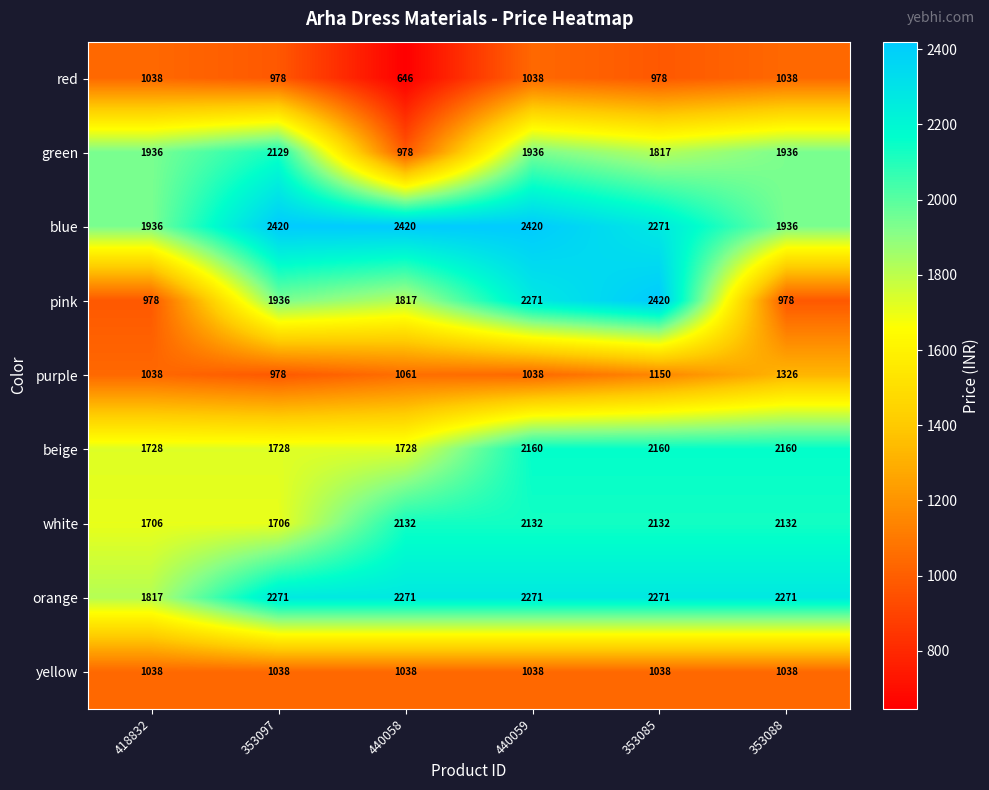

At how many categories does at least one series exceed 2208?

5